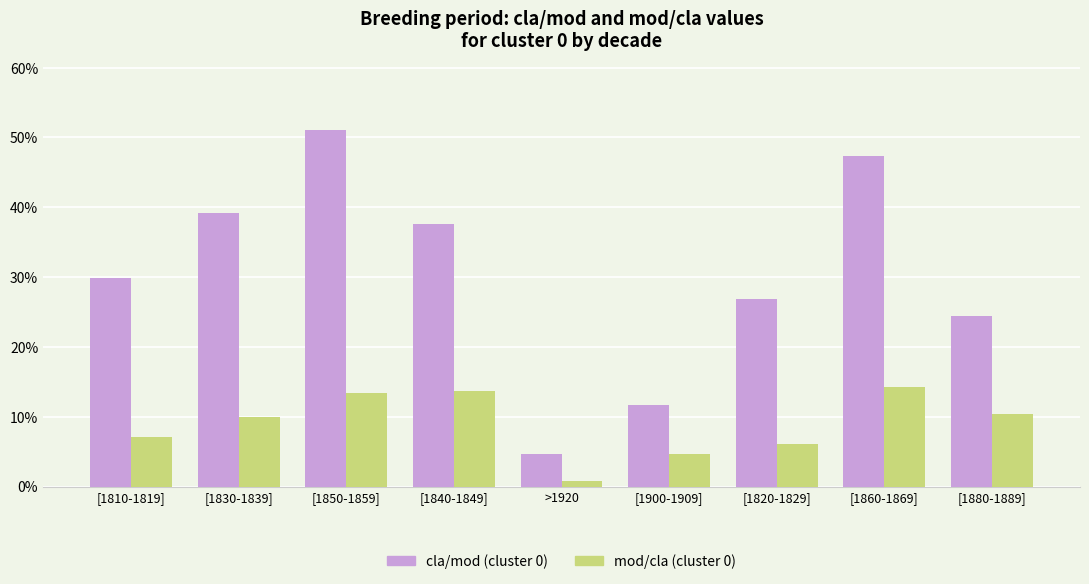

What is the spread (max minus min) of values at [1840-1849]?

23.9